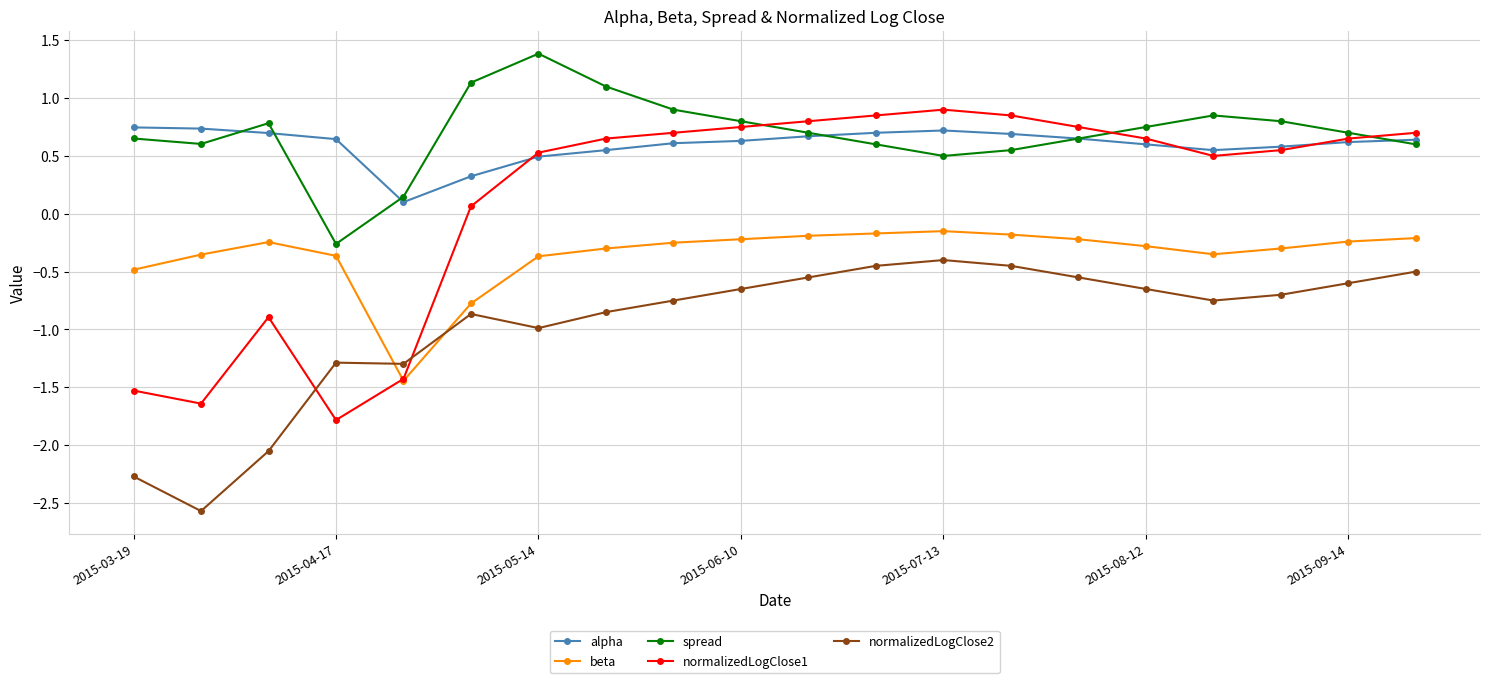

What is the greatest value displayed?

1.4